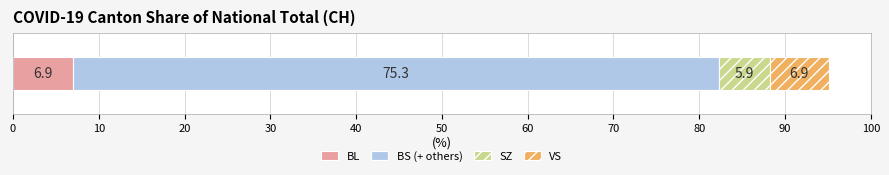

What is the highest value of the BL series?

6.9